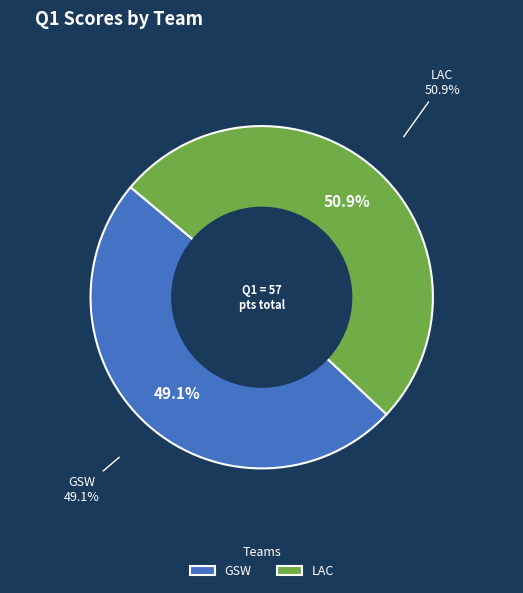

Does GSW account for over 50% of the chart?

No